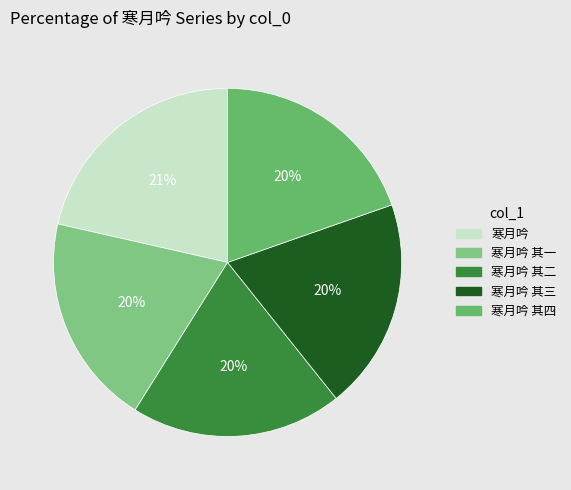

Count the number of slices in the pie.

5